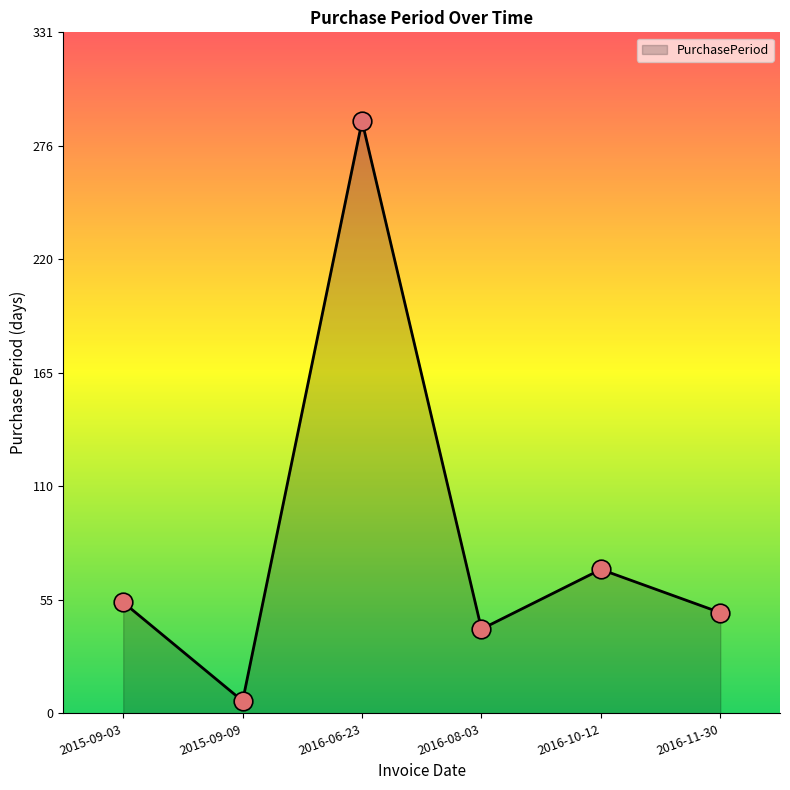

What is the change in value from 2015-09-03 to 2016-11-30?

-5